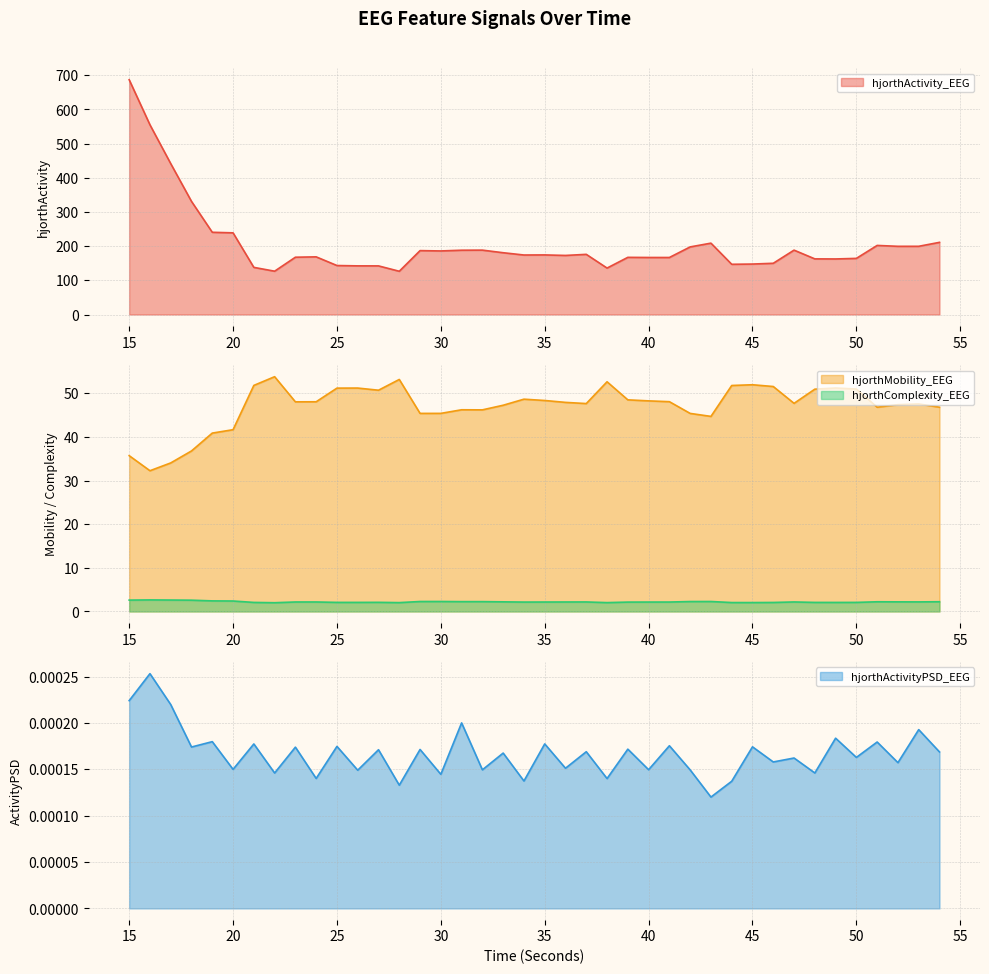

True or false: hjorthComplexity_EEG has a value of 0.9 at 47.

False